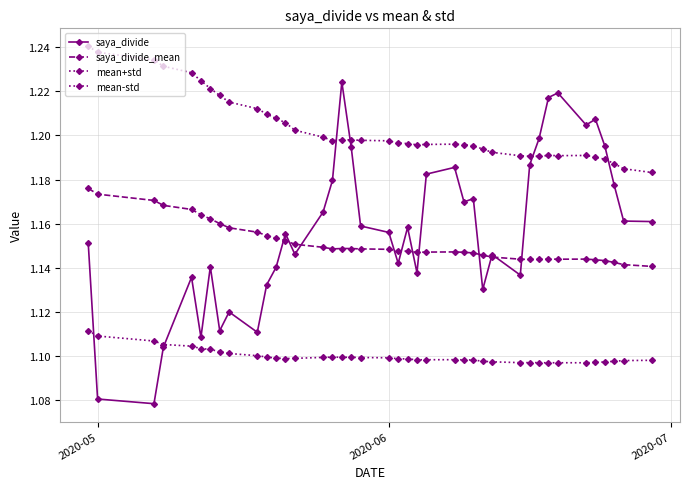

What is the average value of the saya_divide_mean series?

1.2